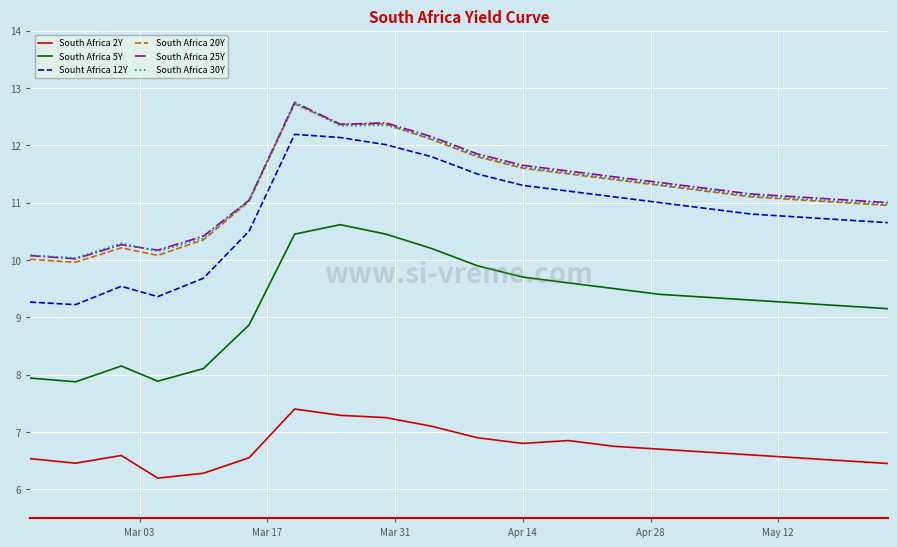

True or false: Souht Africa 12Y and South Africa 25Y intersect in this chart.

False